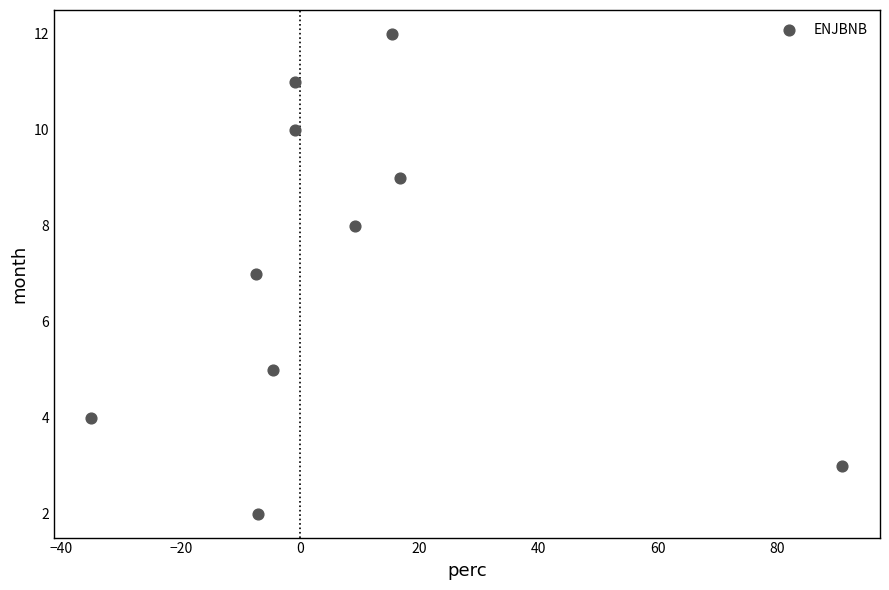

What is the average Y value?

7